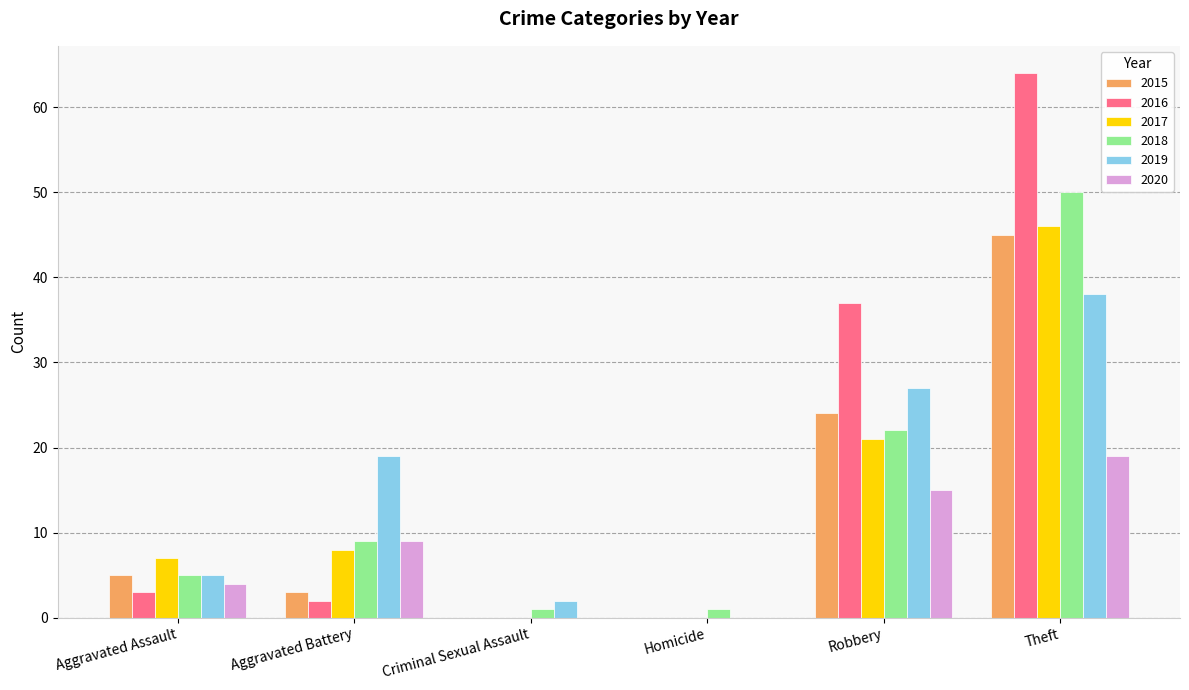

How many distinct data groups are displayed?

6